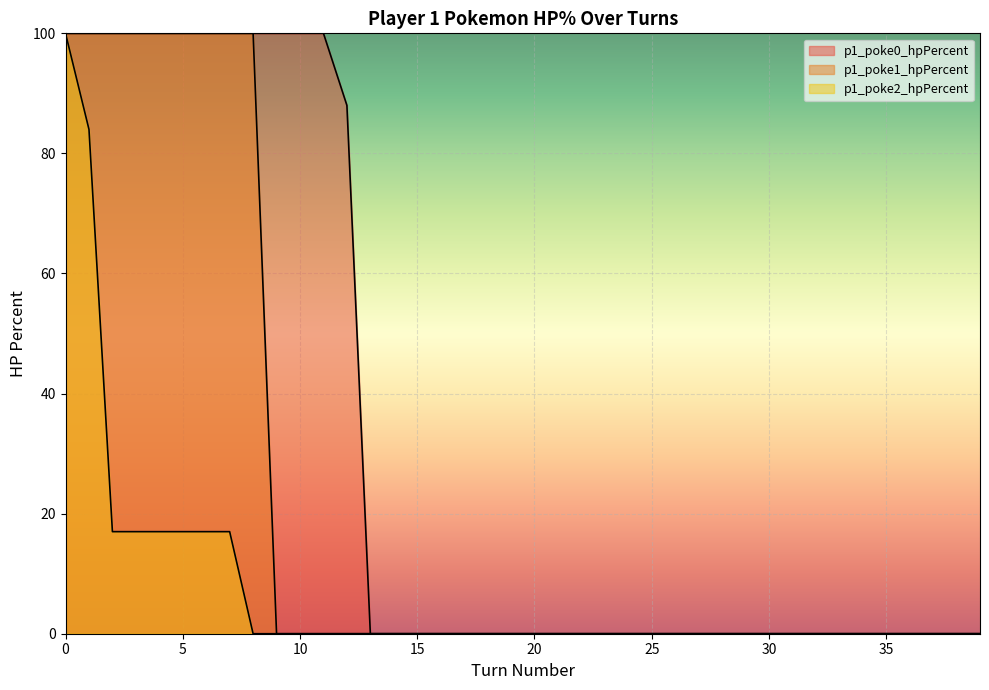

What is the spread (max minus min) of values at 7?

83